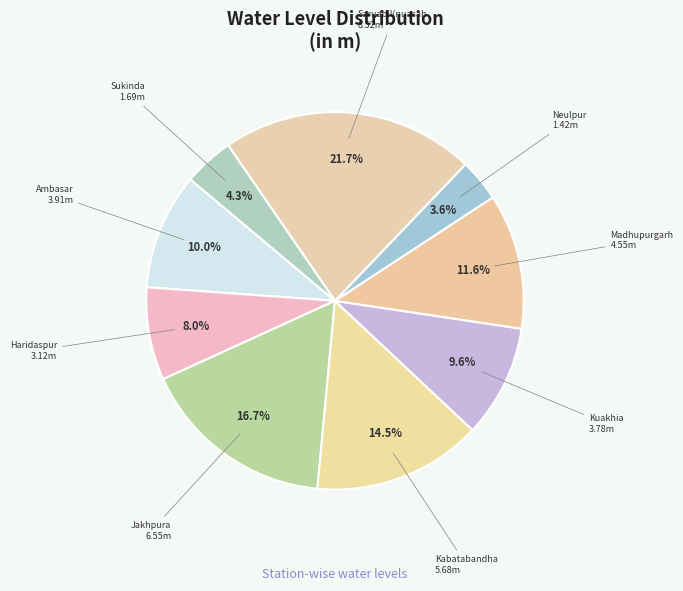

How many slices are in this pie chart?

9